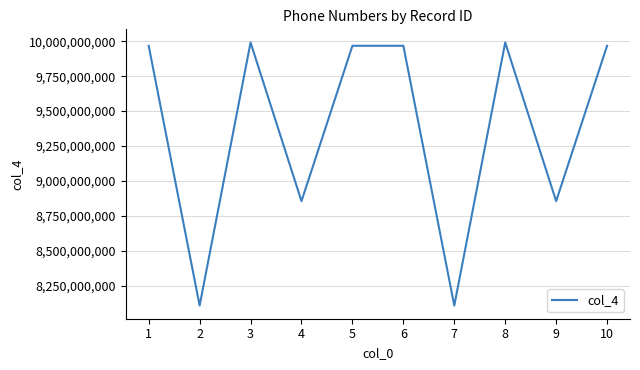

The value at 10 is 9967330992. True or false?

True